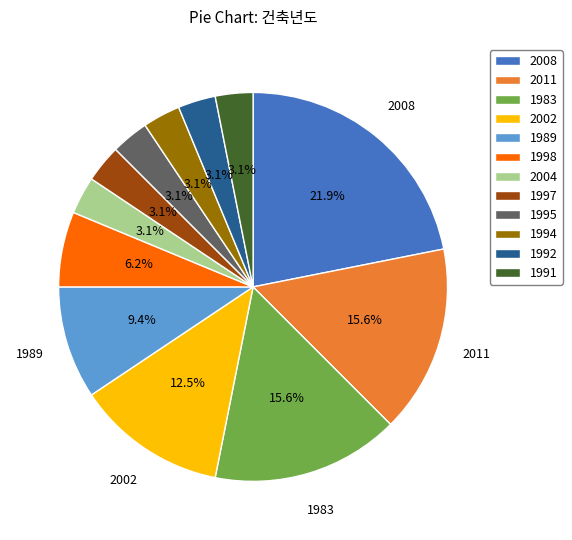

Between 1995 and 1989, which is larger?

1989